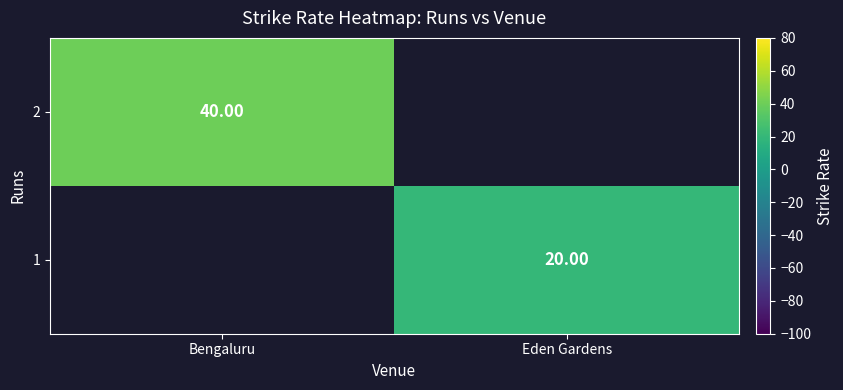

Is the value of 1 at Eden Gardens greater than the value of 2 at Bengaluru?

No